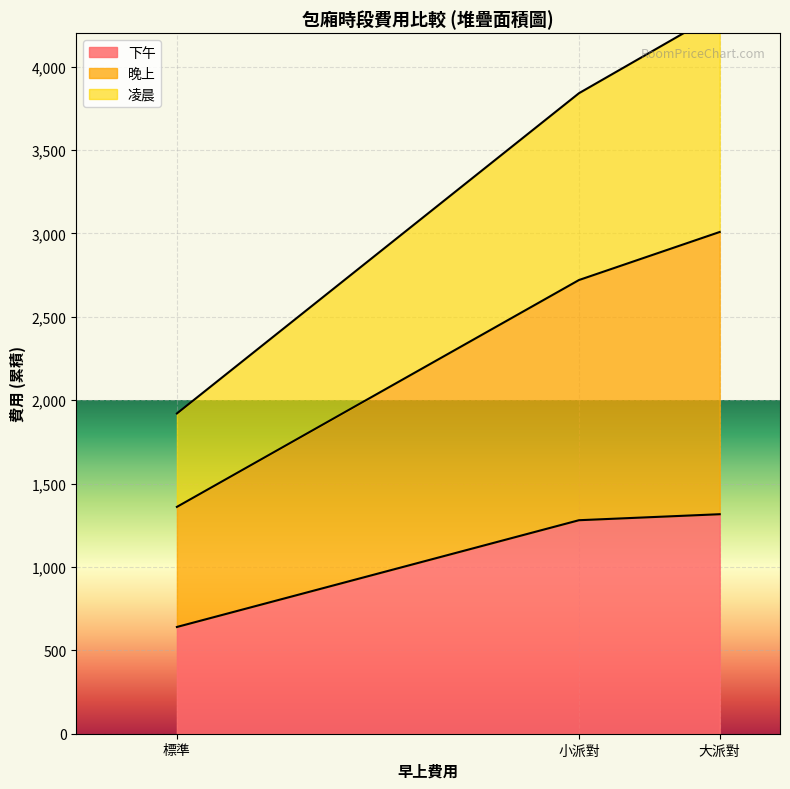

True or false: 下午 has a value of 1967 at 大派對.

False